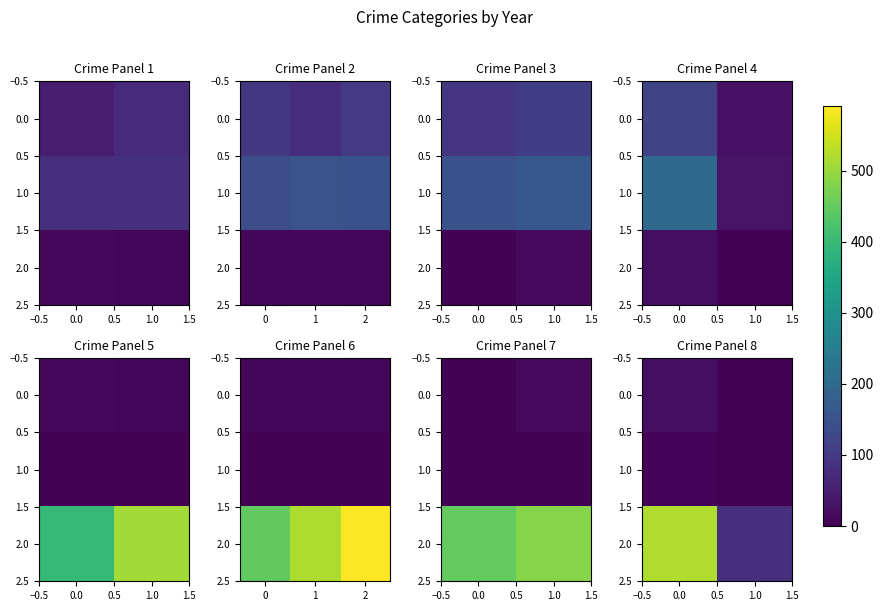

The value of 1.0 at 0.0 is 8. True or false?

False